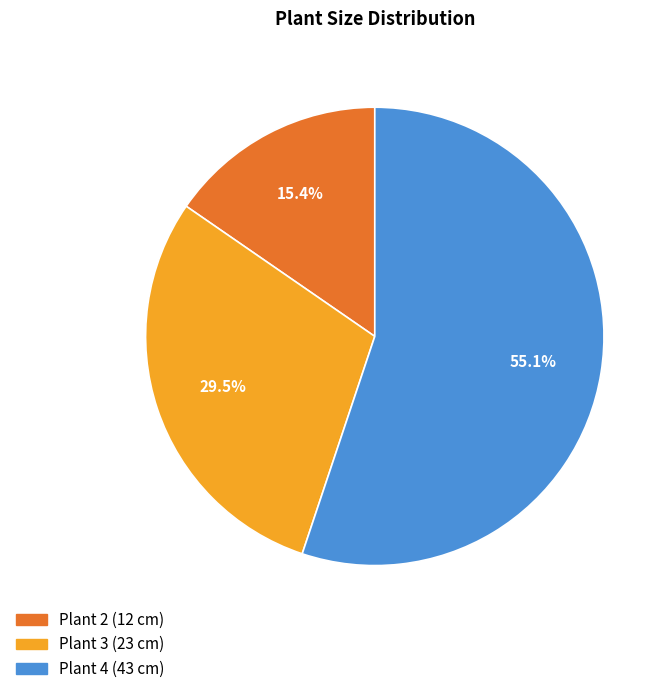

What is the ratio of the value at Plant 4 to the value at Plant 2?

3.6